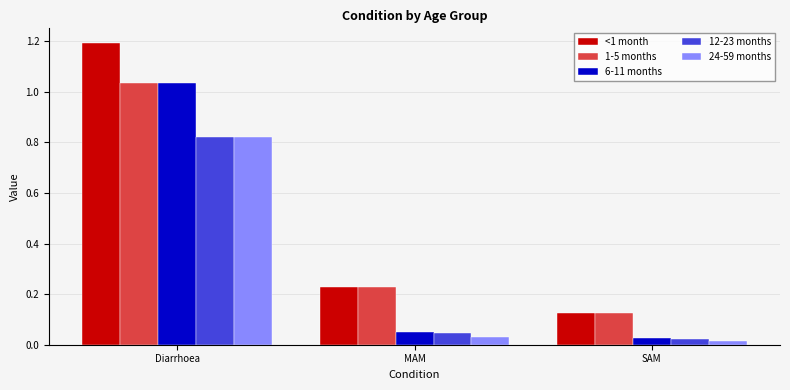

Are the bars horizontal?

No